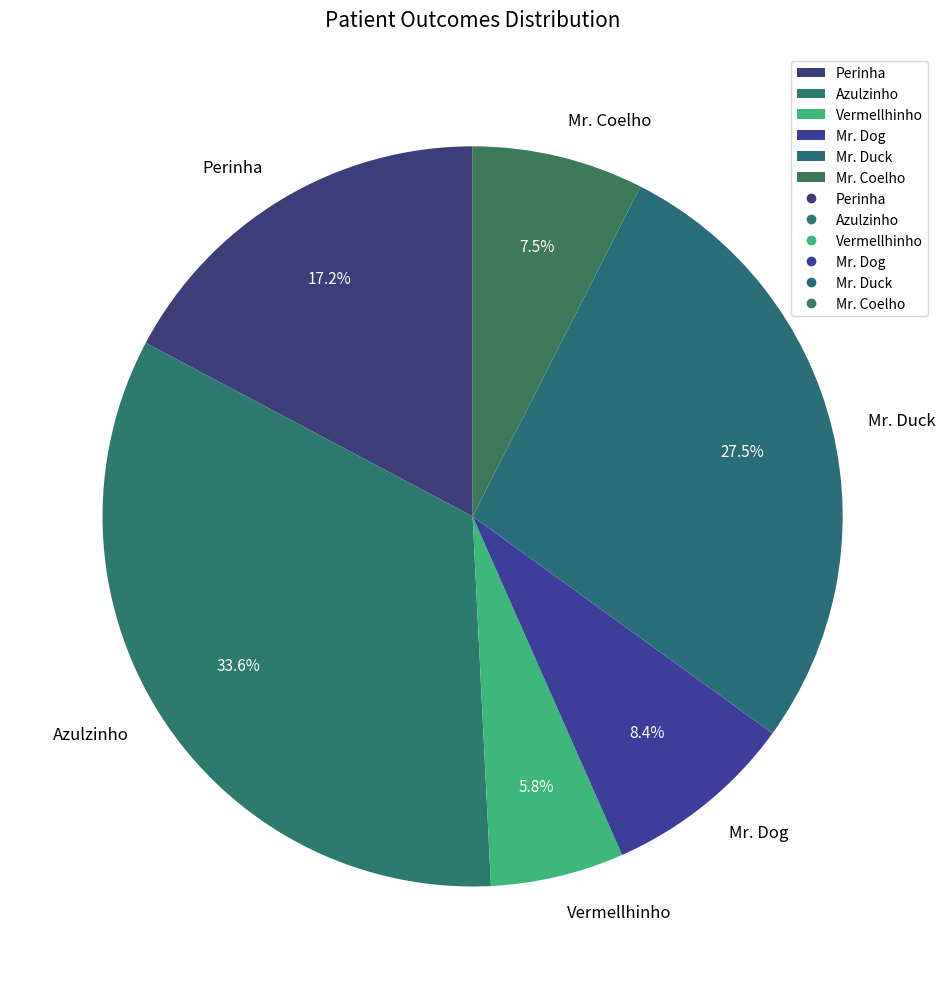

Is it true that Mr. Duck is 16% of the pie?

False